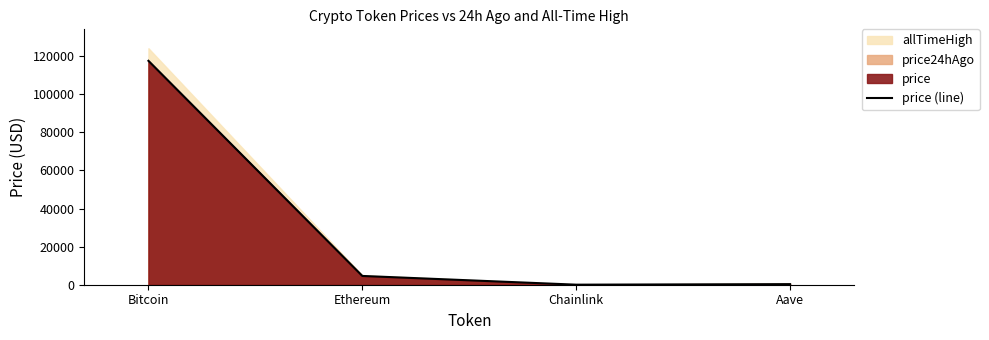

What position from the right is Bitcoin?

4